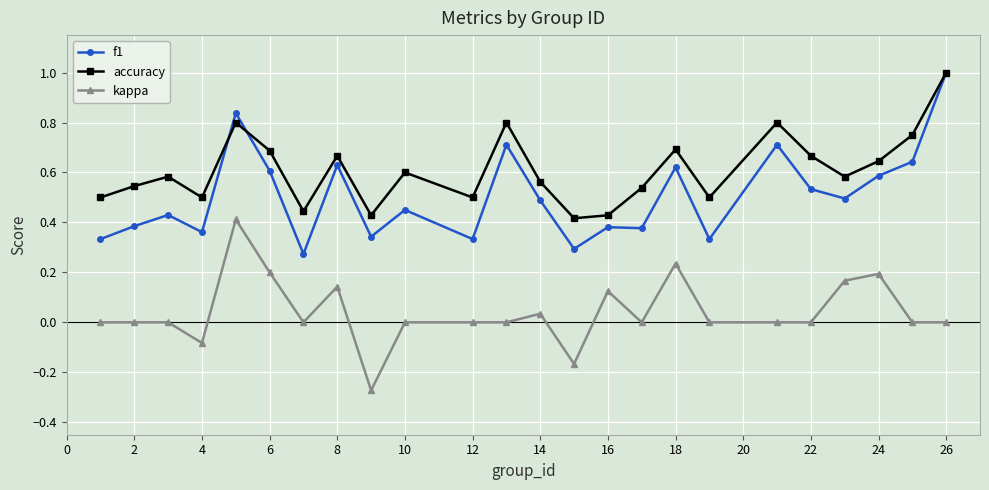

What is the maximum value for f1?

1.0